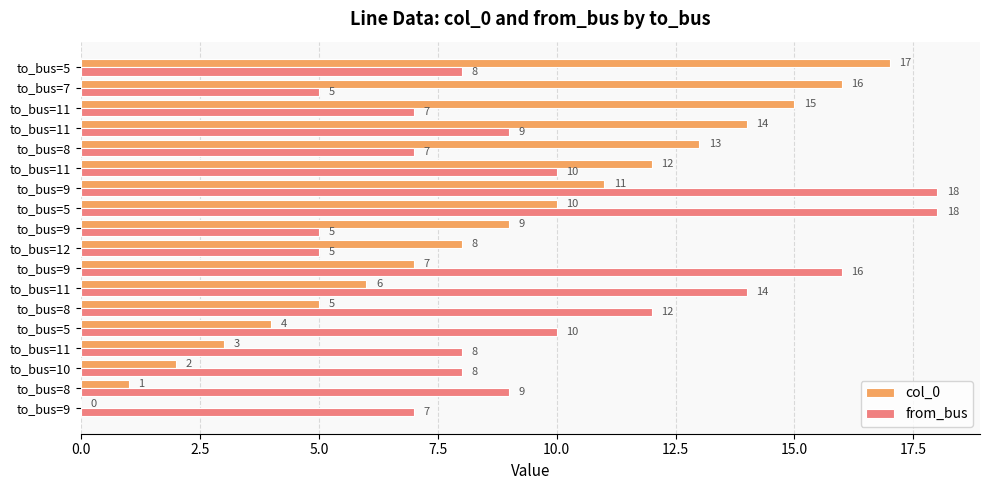

How many positive values does the col_0 series have?

17